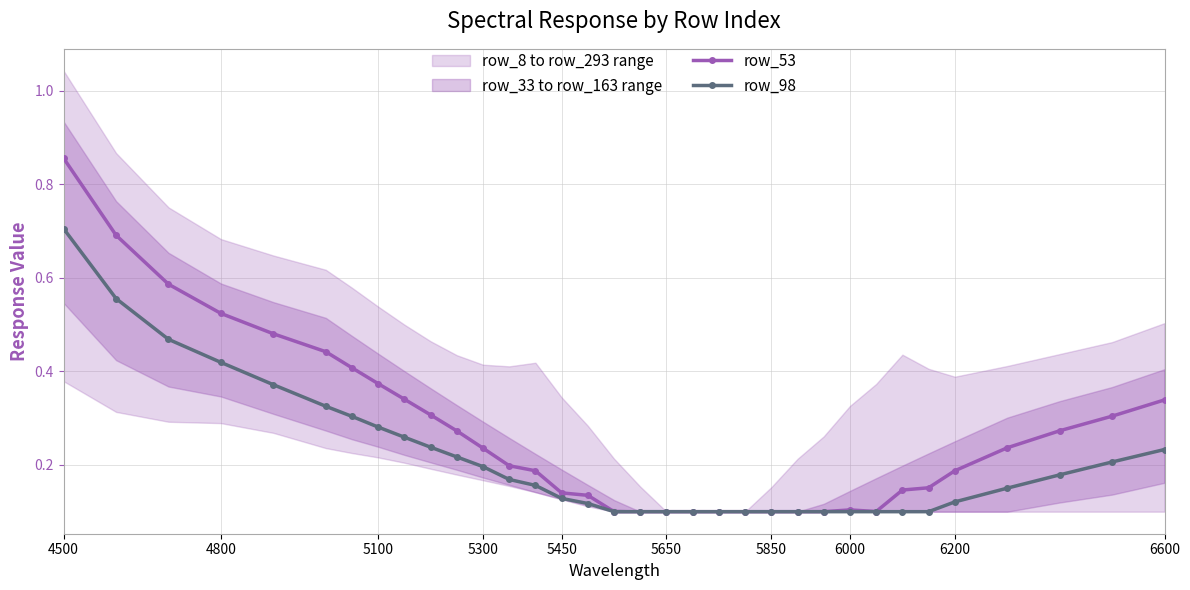

What is the sum of all row_98 values?

7.1